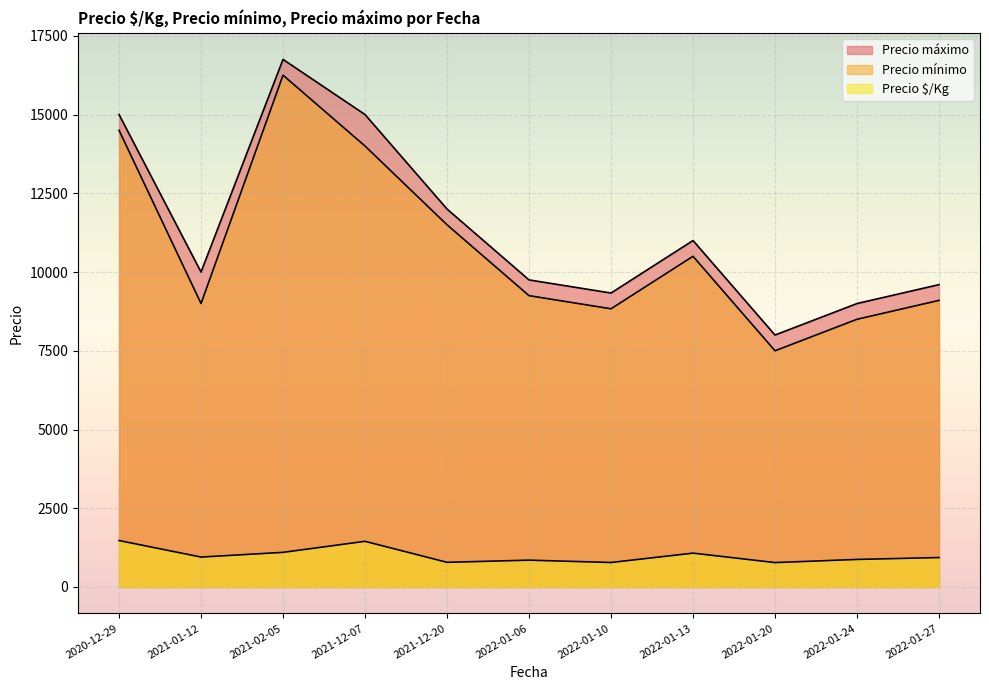

How many lines are shown in the chart?

3